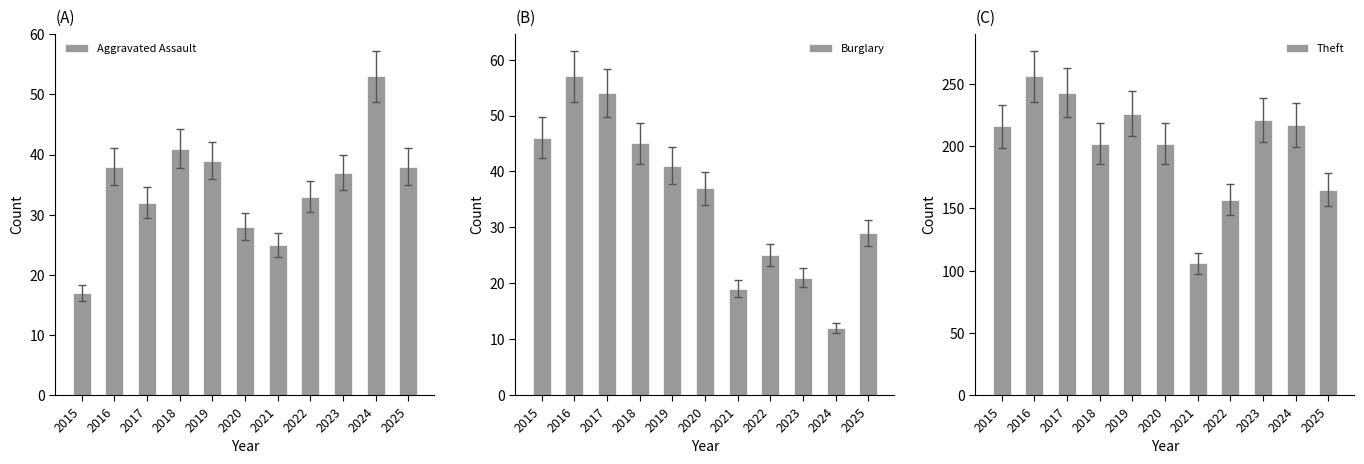

What is the average value of the Aggravated Assault series?

35